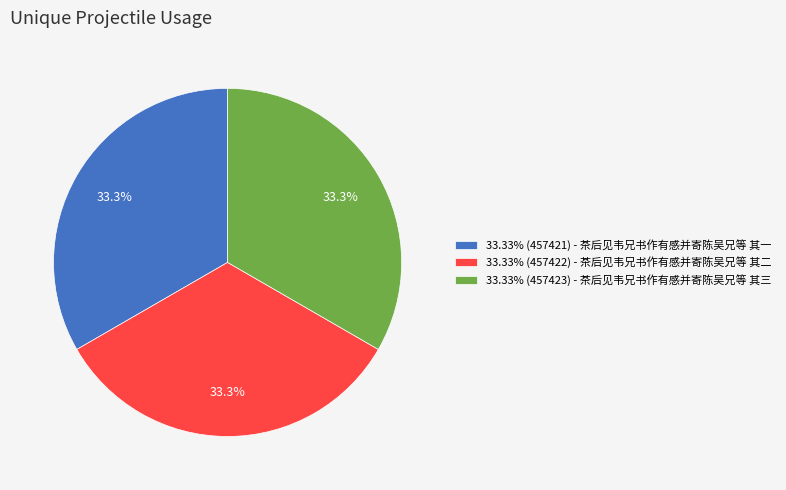

How many slices are in this pie chart?

3